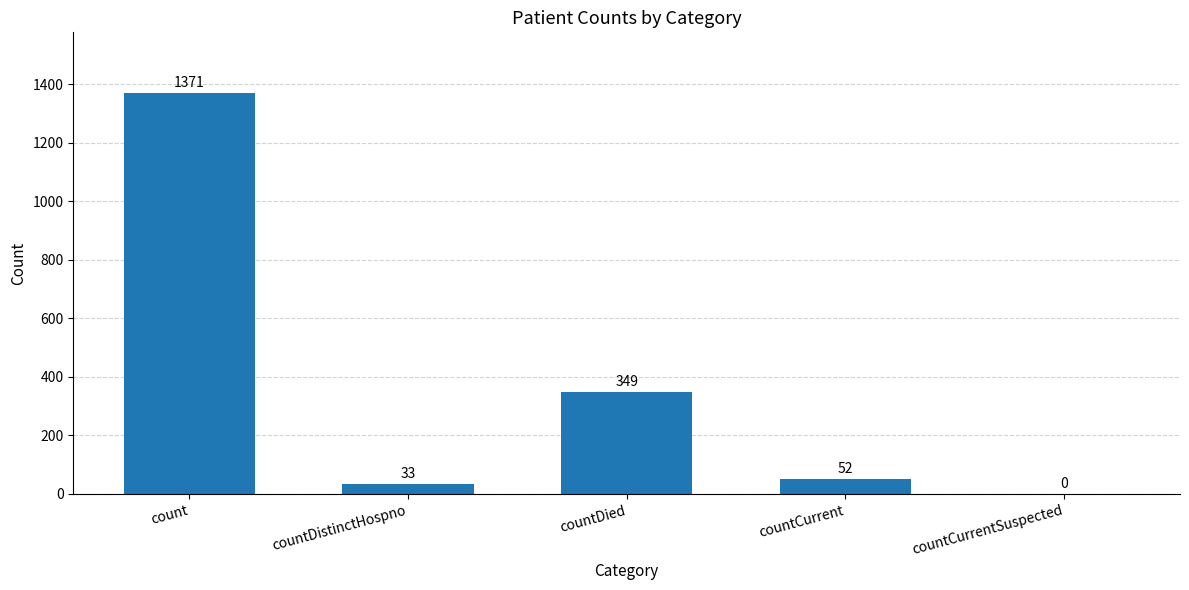

How many series are shown in this chart?

1